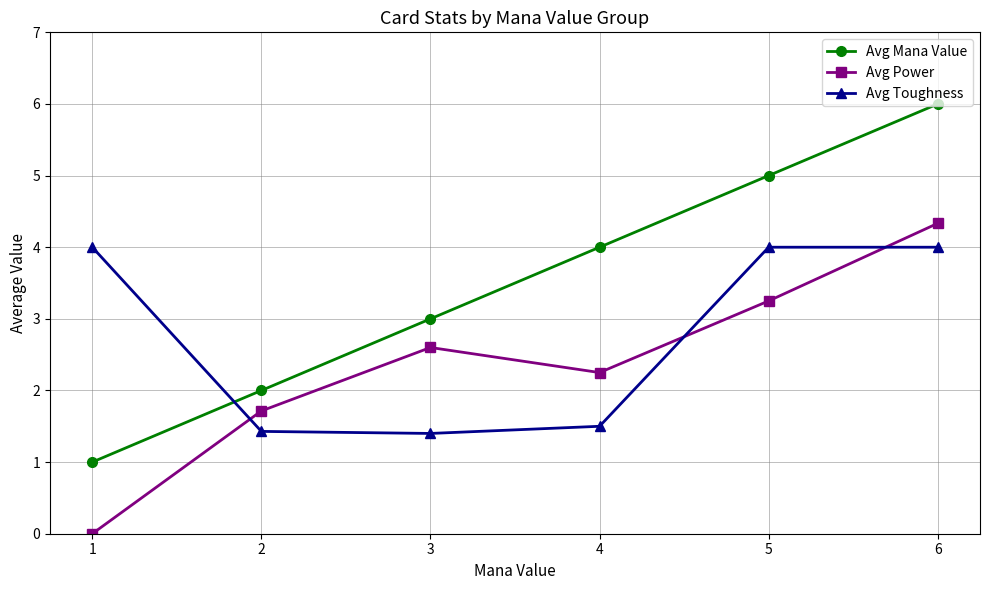

What is the value of the Avg Mana Value point at the 3rd from the left?

3.0